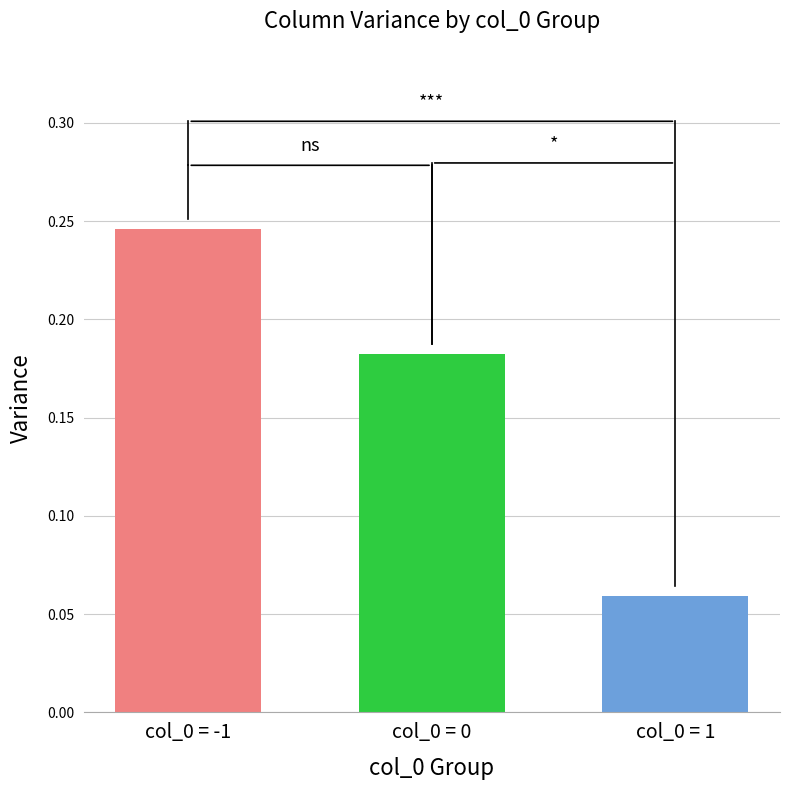

Is it true that the value at col_0 = 0 is 0.2?

True